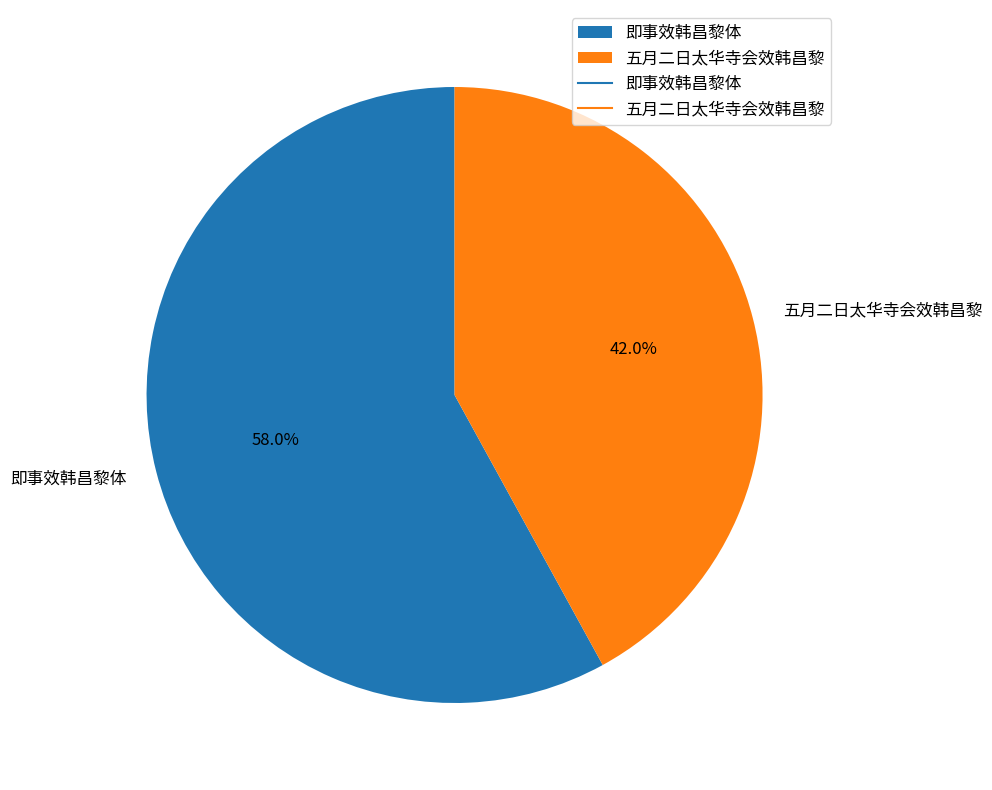

True or false: 即事效韩昌黎体 accounts for 69% of the total.

False